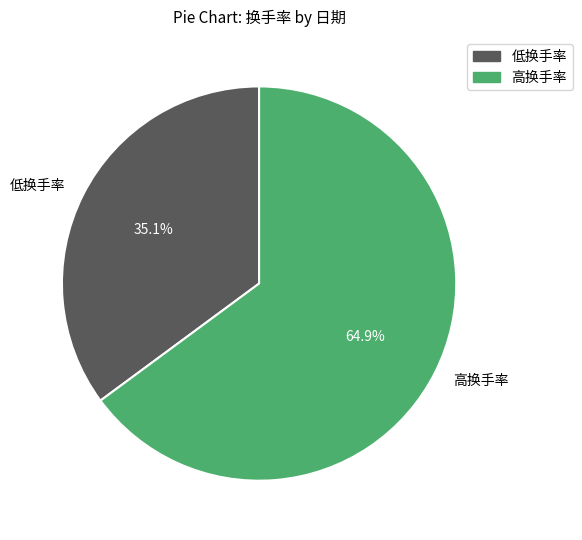

Combined, do 高换手率 and 低换手率 account for over 50%?

Yes